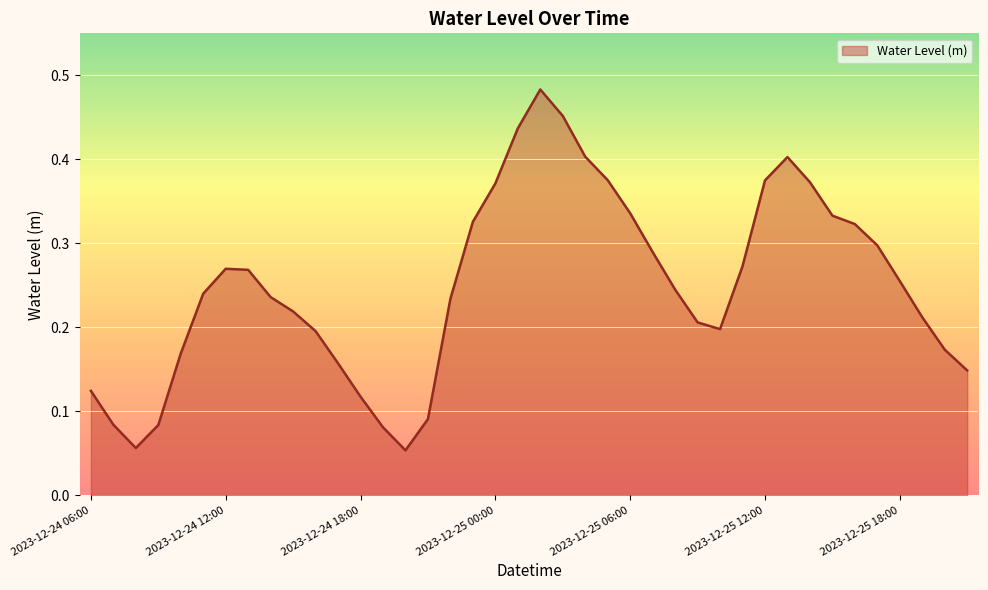

Does the chart display data point markers on the line(s)?

No